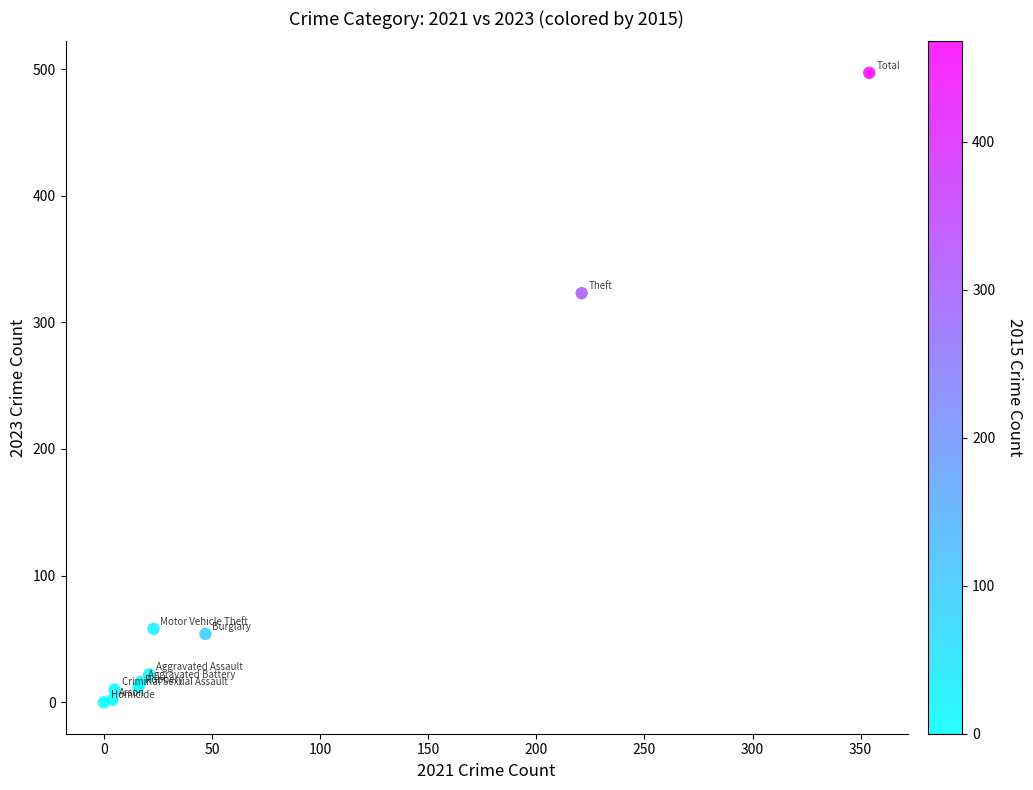

What Y value in the scatter plot is closest to 248?

323